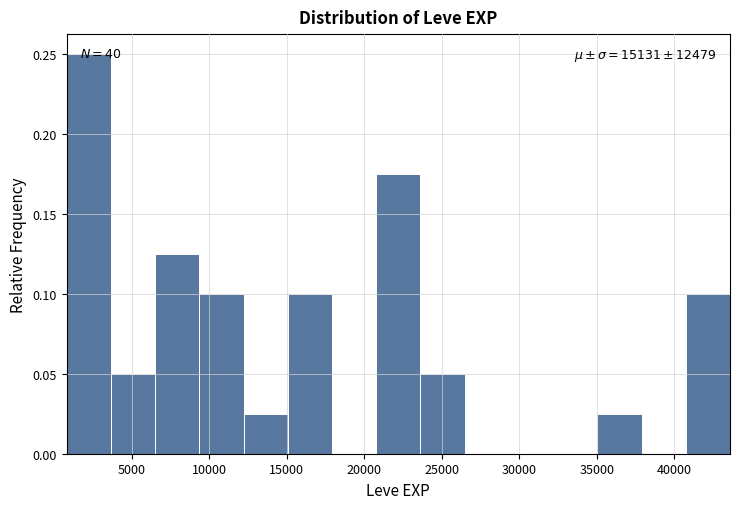

Over which range of the x-axis is the bar tallest?

1000 to 3500